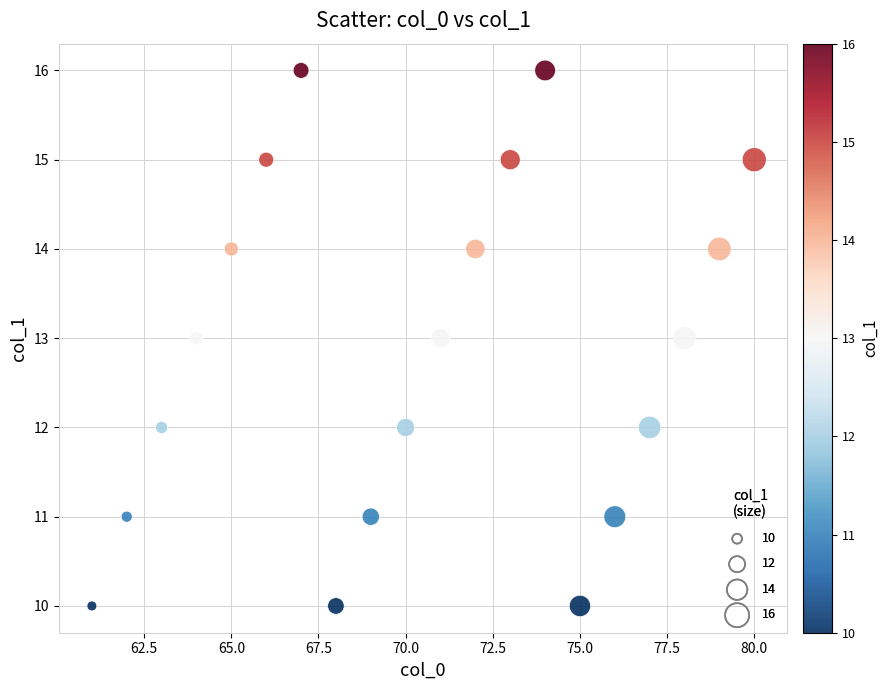

What is the range of X values (max minus min)?

19